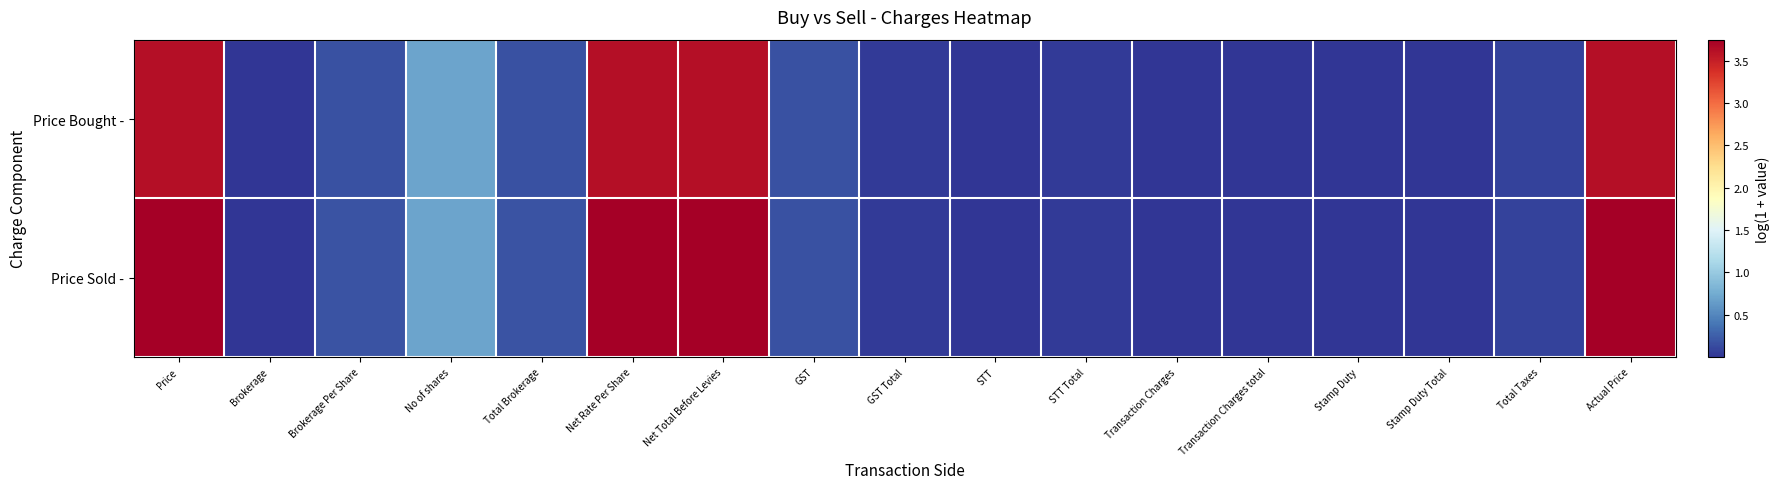

Rank the series by their average value, from lowest to highest.

Price Bought -, Price Sold -